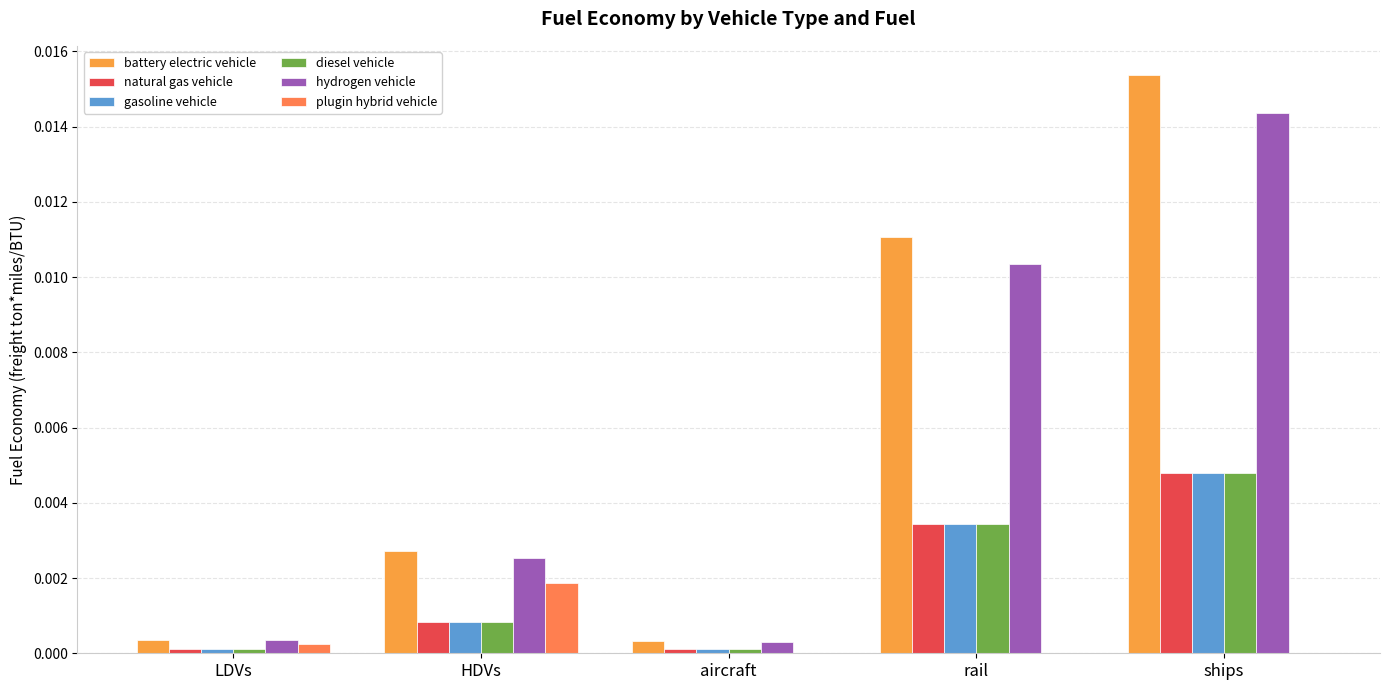

List the labels in order of battery electric vehicle value, largest first.

ships, rail, HDVs, LDVs, aircraft